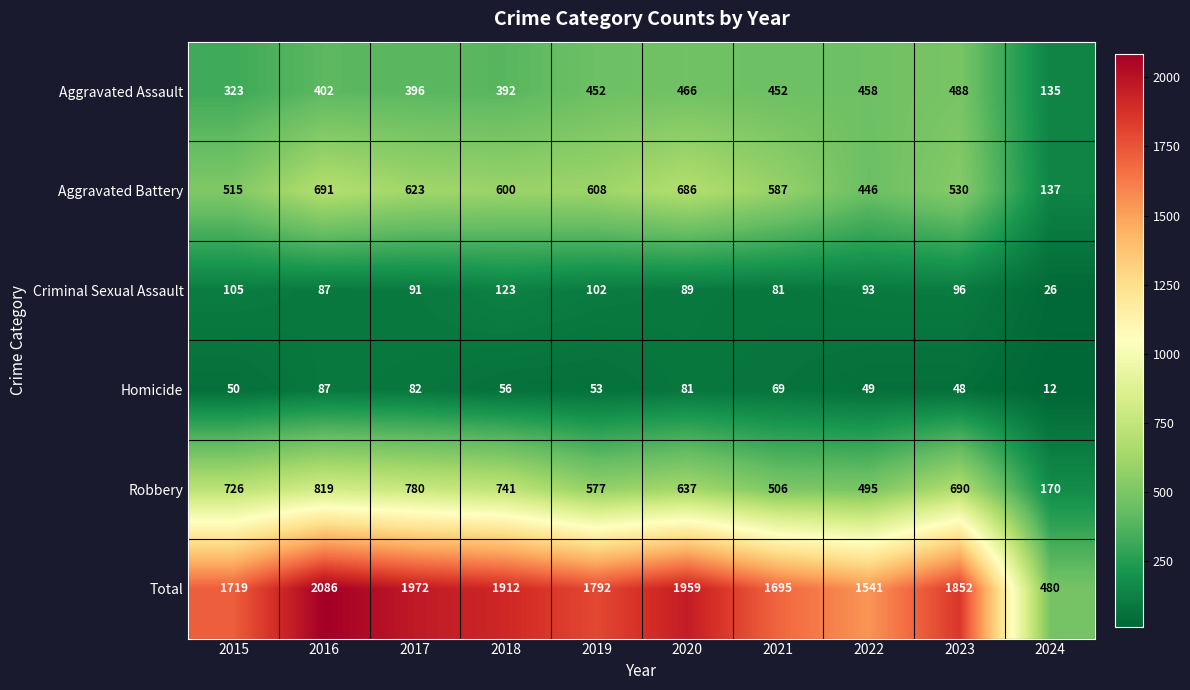

Rank the series at 2020 from lowest to highest value.

Homicide, Criminal Sexual Assault, Aggravated Assault, Robbery, Aggravated Battery, Total